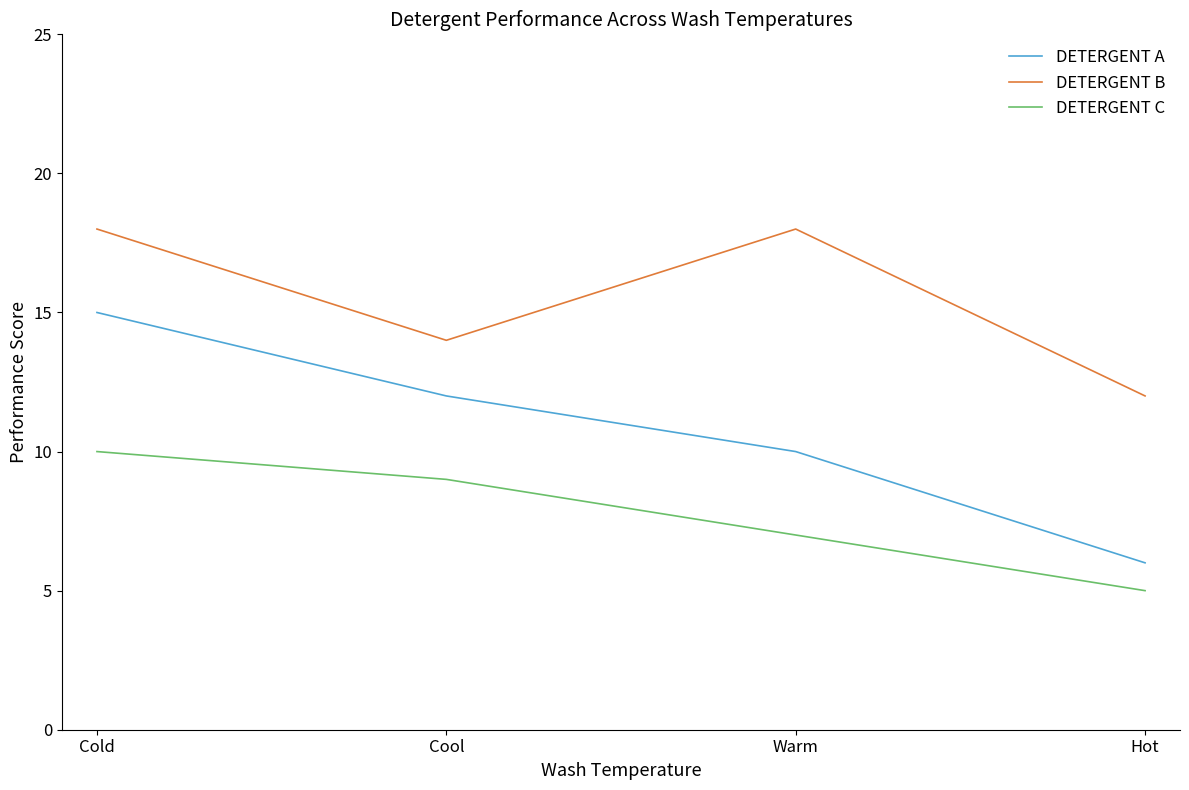

In DETERGENT B, how many points are lower than both neighbors (excluding endpoints)?

1